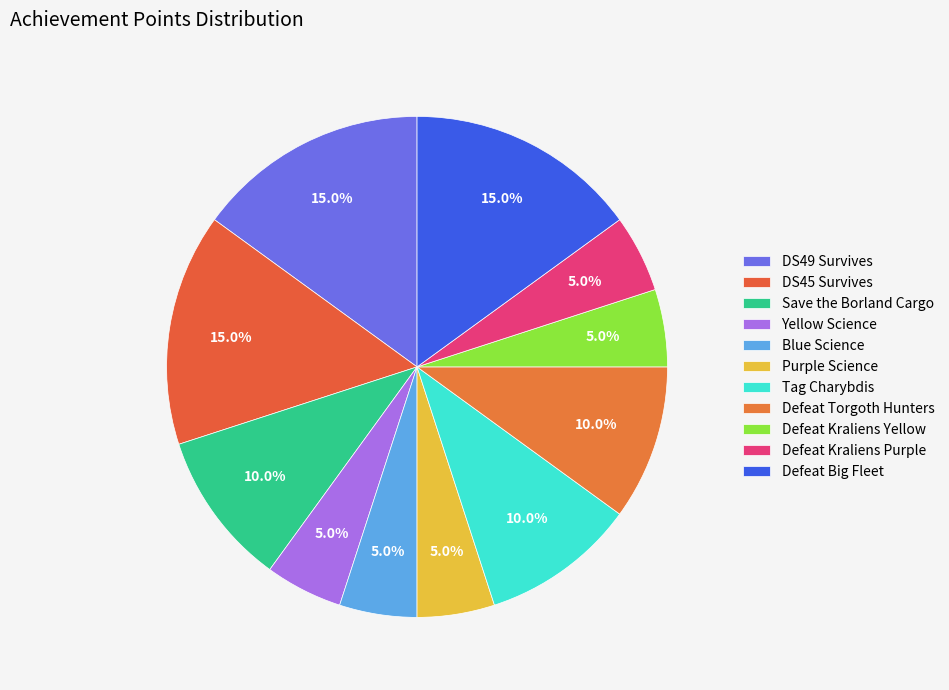

What portion of the pie excludes Defeat Torgoth Hunters?

90.0%